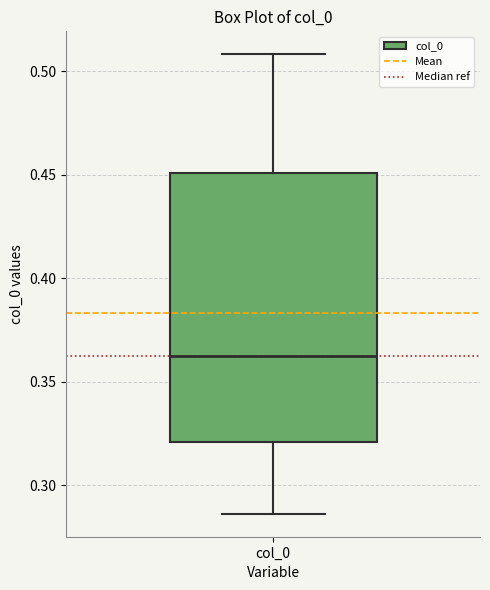

Read this box plot against the y-axis: the position of the median line, the range covered by the box, and the ends of both whiskers. The values are not printed on the chart, so give them approximately, as read against the axis.

median 0.360, box 0.320 to 0.450, whiskers 0.285 to 0.510